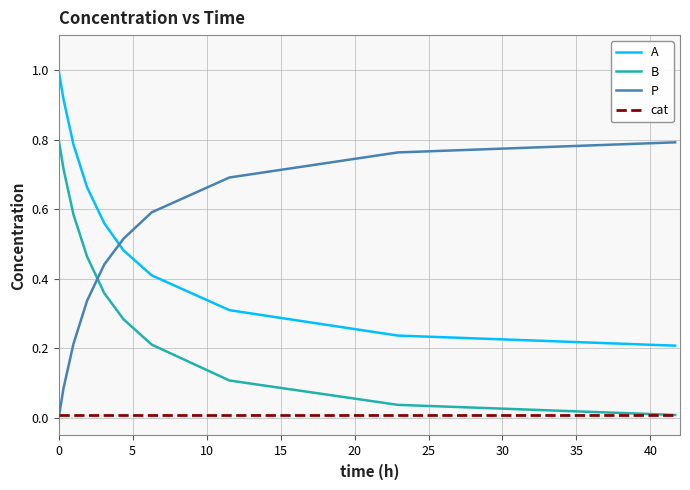

True or false: B and A intersect in this chart.

False